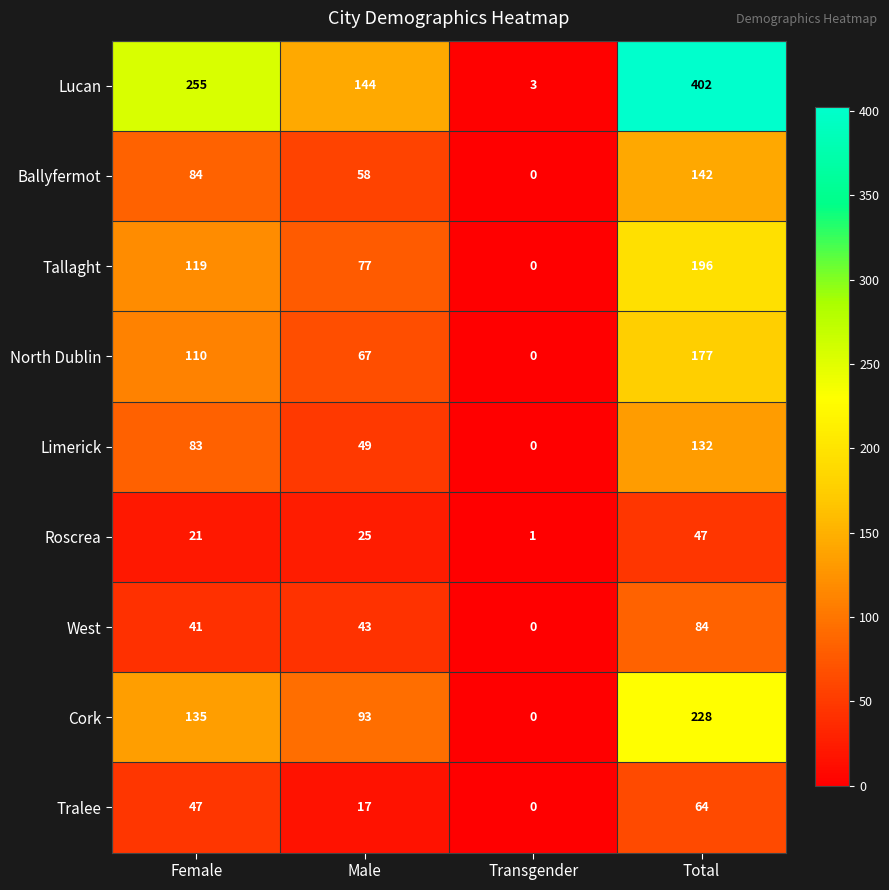

What is the difference between the second highest and minimum values in the Limerick series?

83